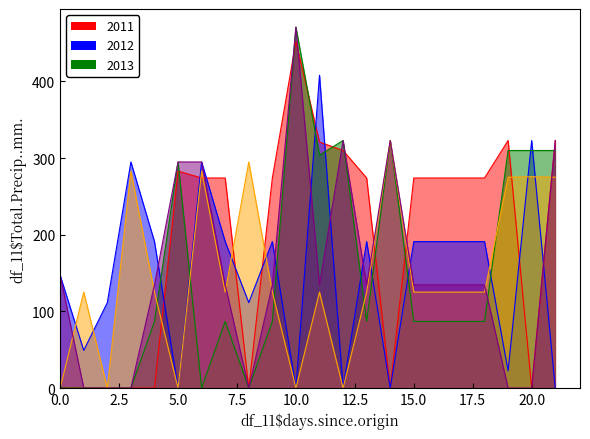

True or false: col_9 and col_11 intersect in this chart.

True